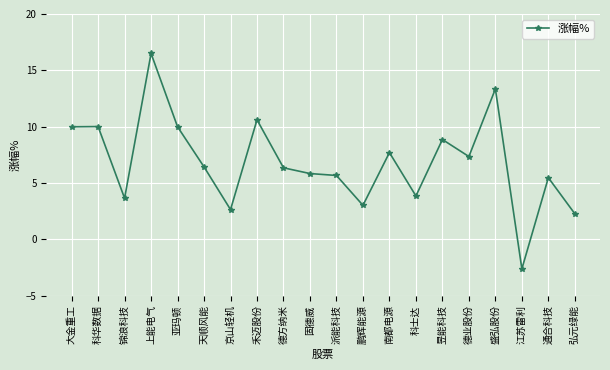

What position from the left is 大金重工?

1